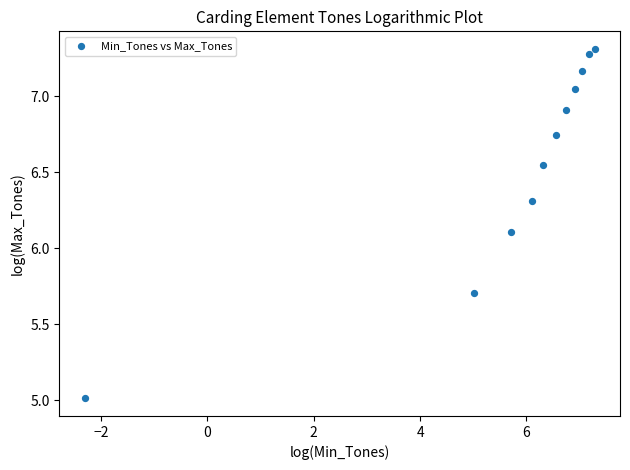

What is the range of X values (max minus min)?

9.6